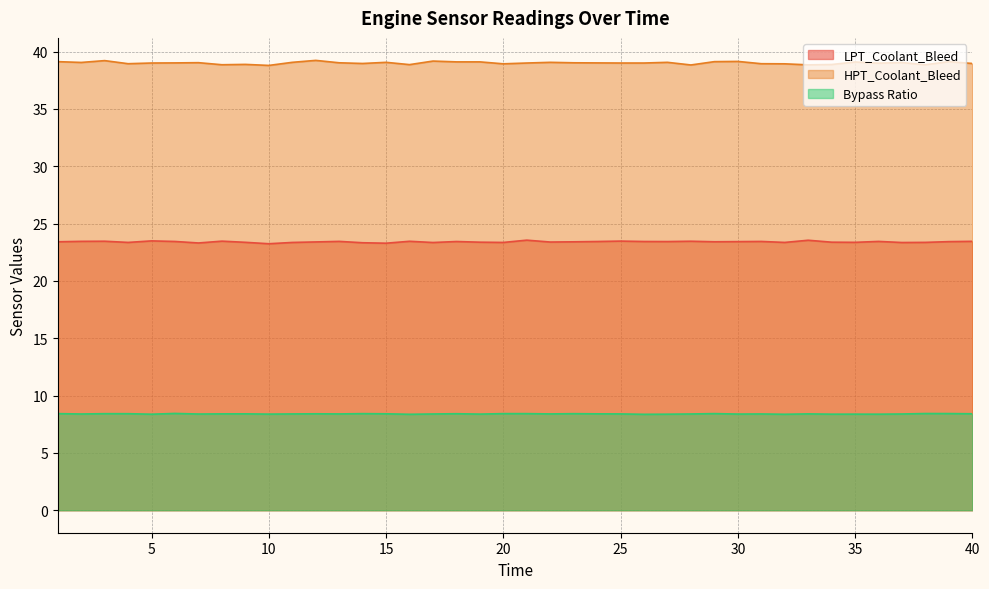

At how many categories does at least one series exceed 16?

40